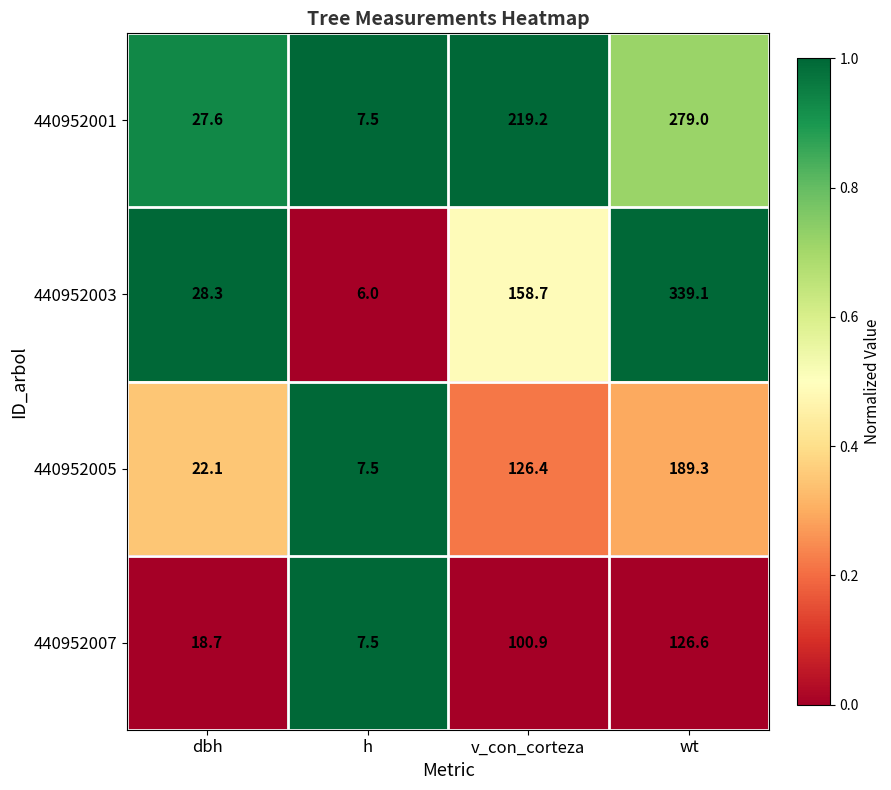

At which category is the sum across all series the highest?

wt